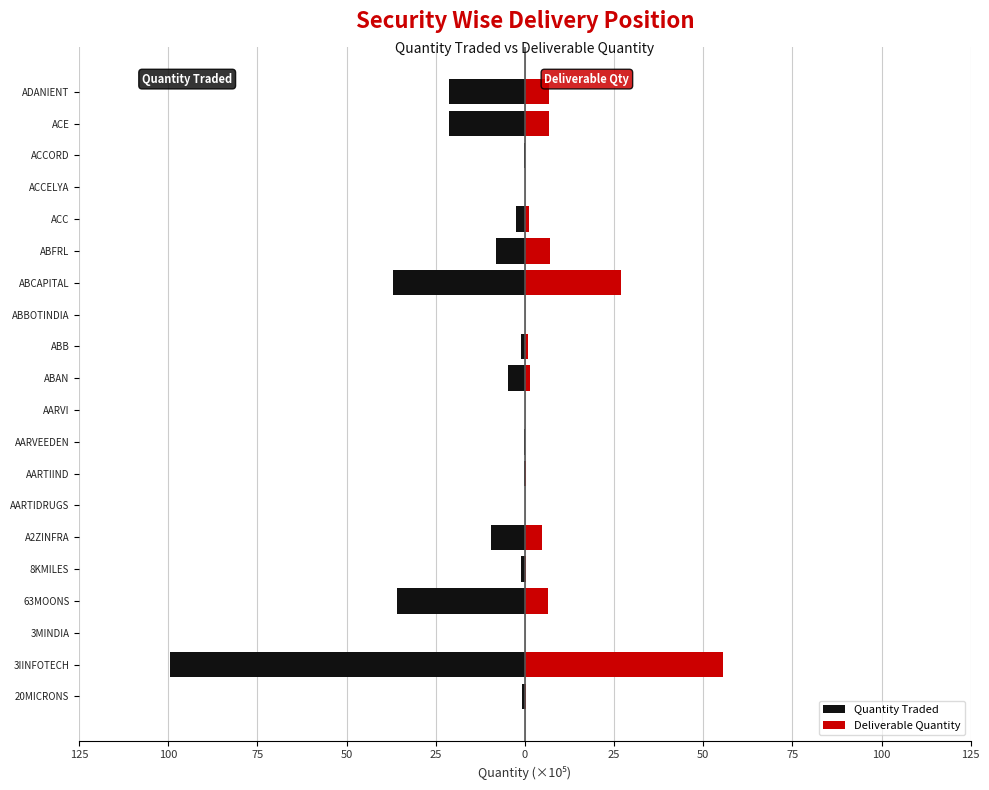

Are the bars horizontal?

Yes